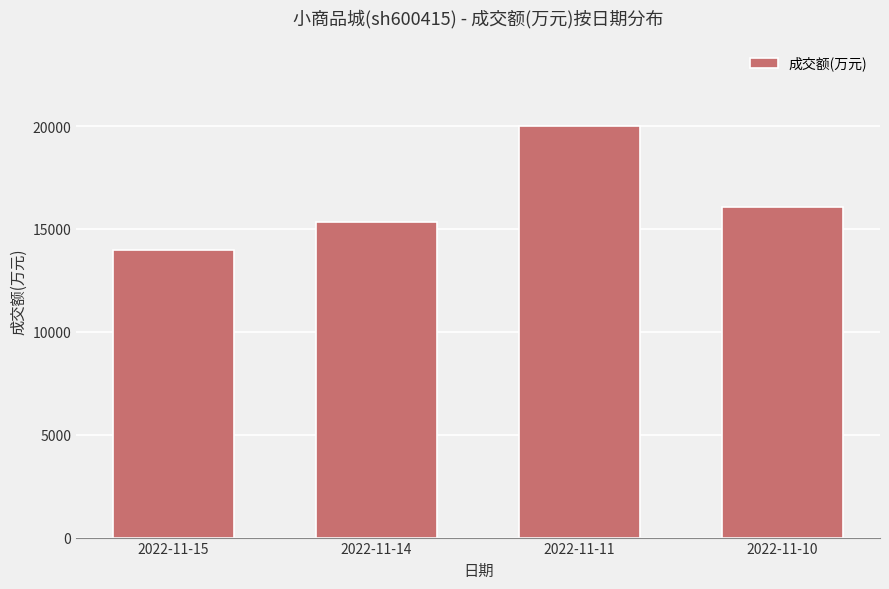

At which label is the value closest to 16996?

2022-11-10